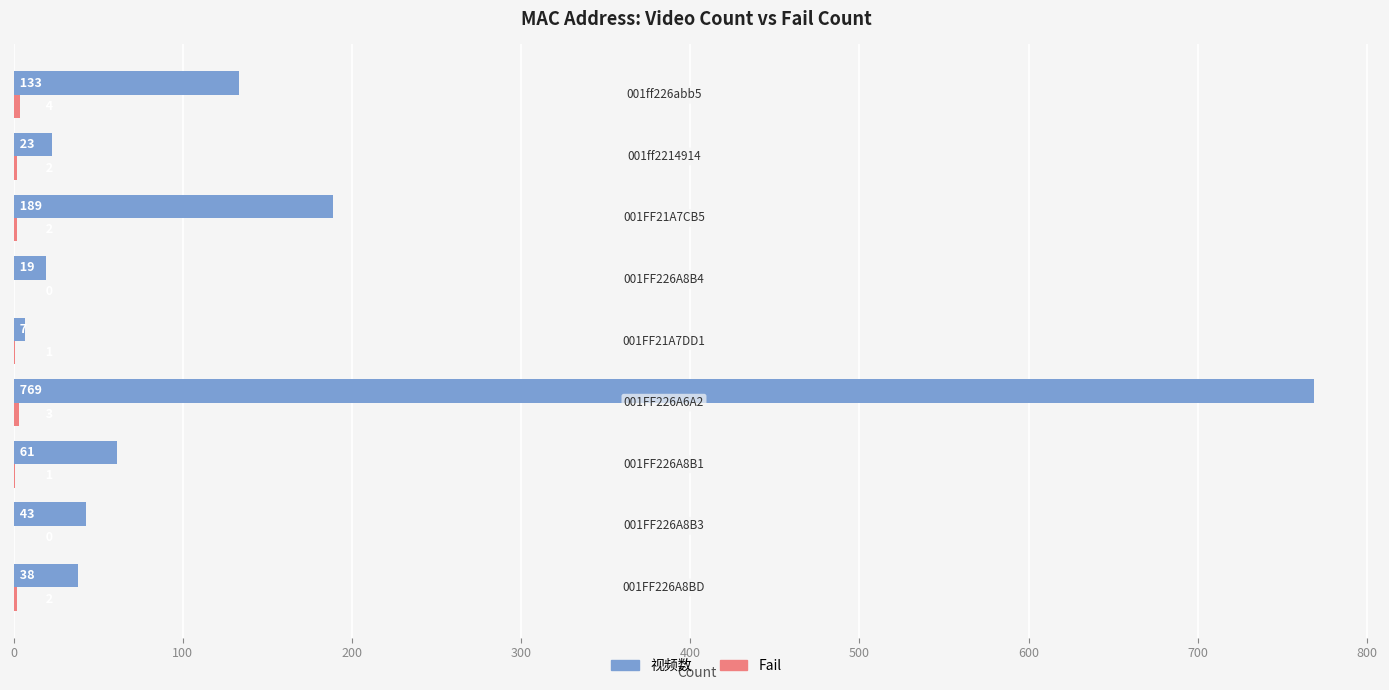

What is the sum of all 视频数 values?

1282